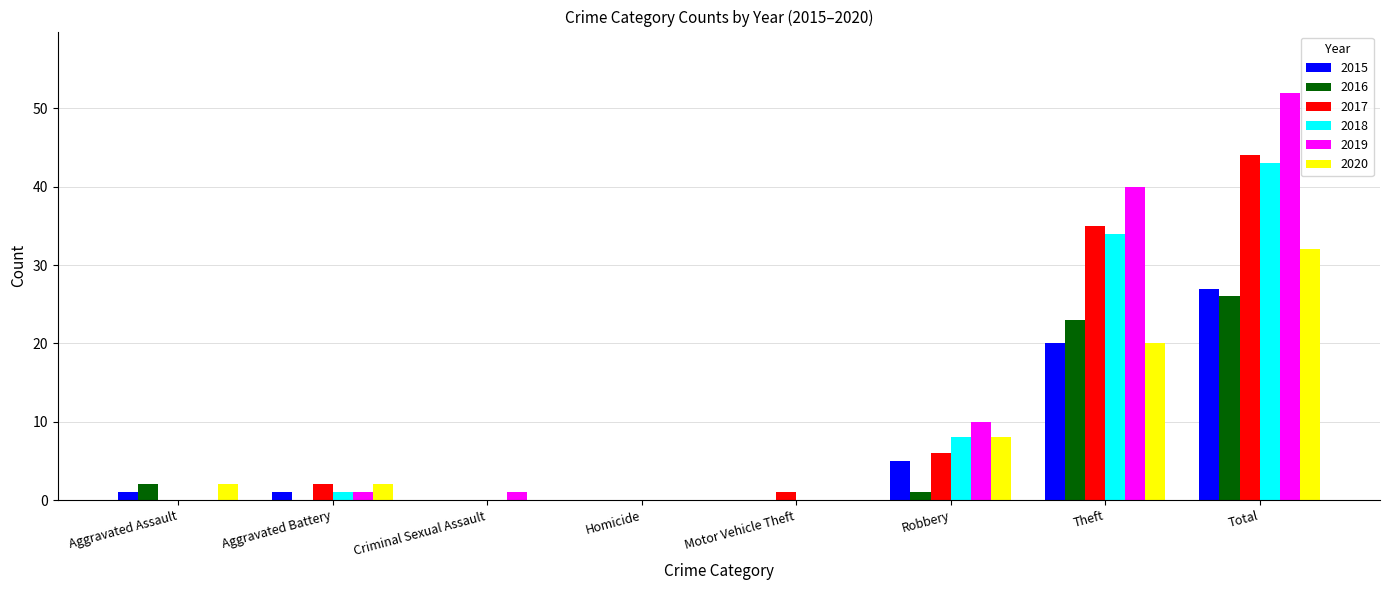

What is the greatest value displayed?

52